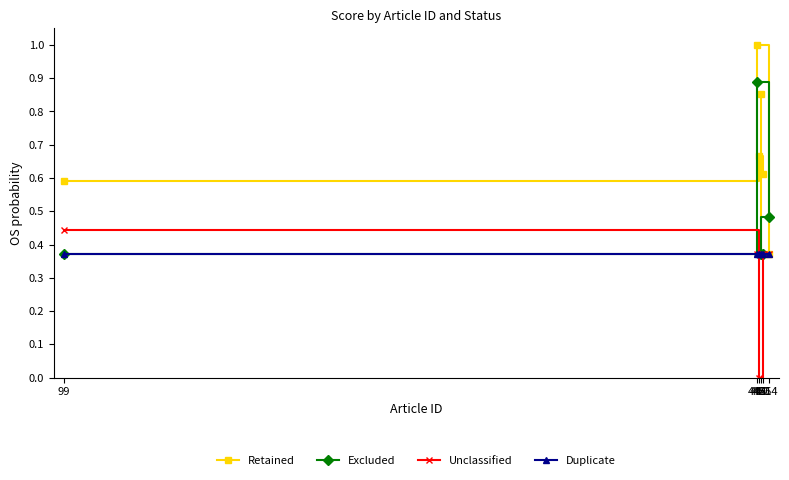

What is the approximate value of Duplicate at 449?

0.4